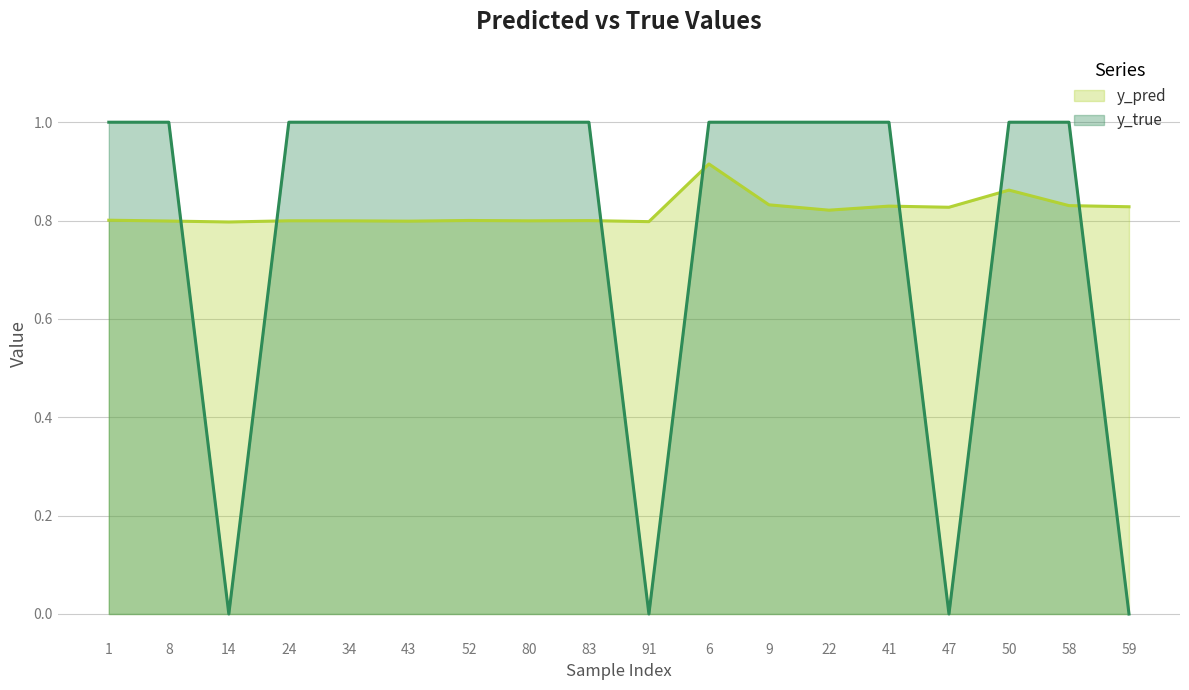

Between 24 and 52, which is larger?

52